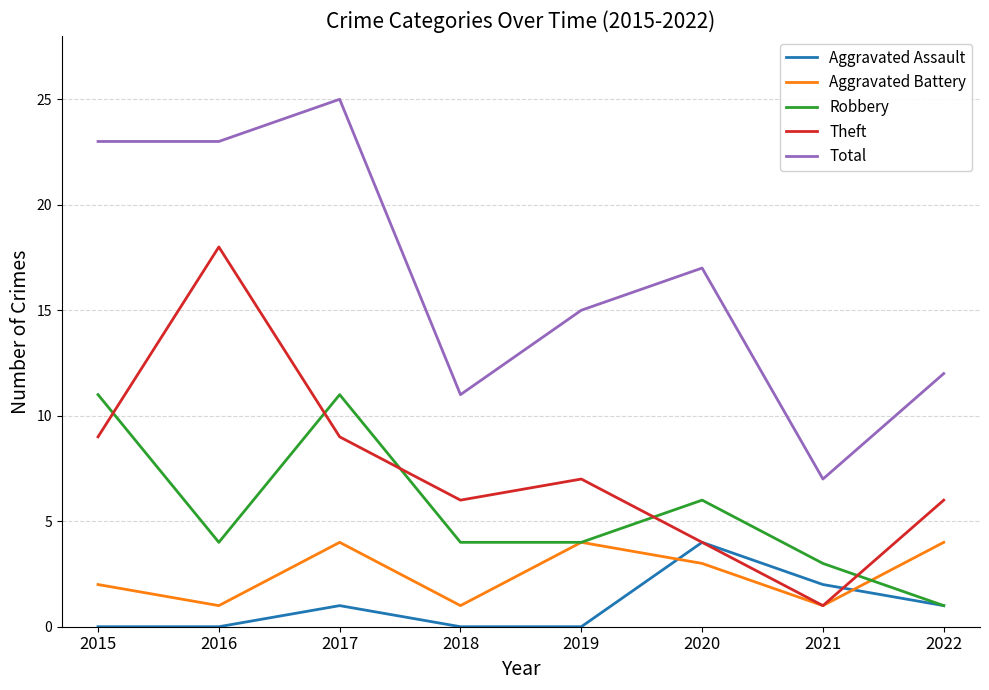

What is the maximum value for Theft?

18